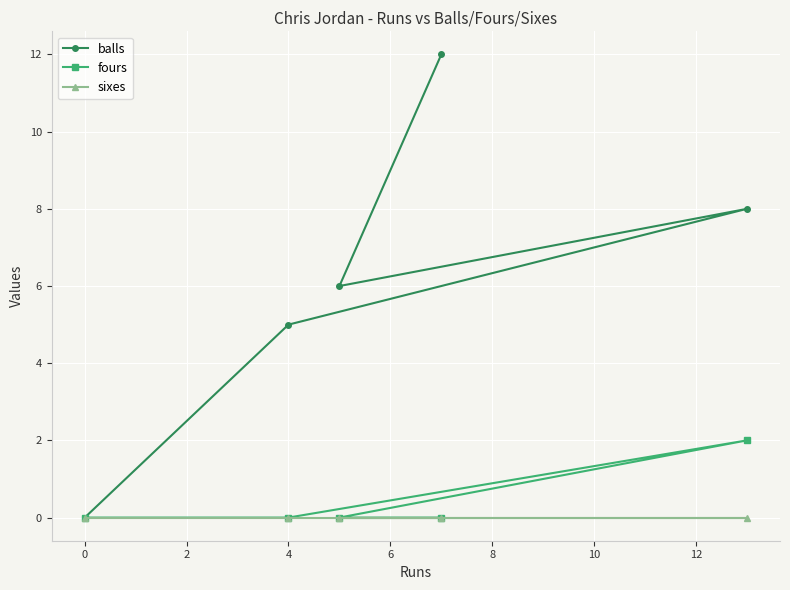

True or false: fours has a value of -1 at 0.

False